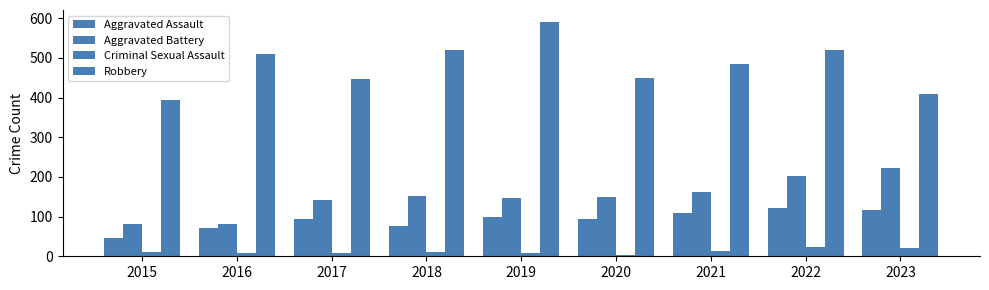

True or false: Robbery has a value of 782 at 2018.

False